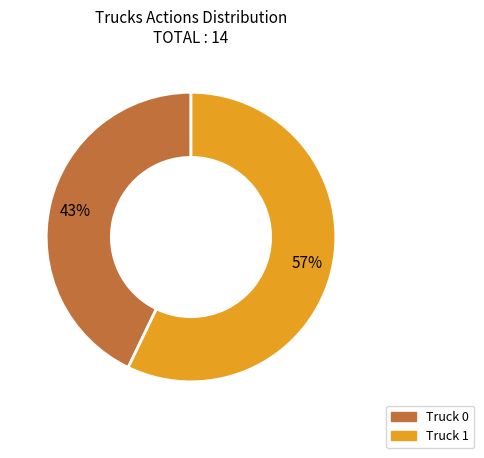

Is the sum of Truck 1 and Truck 0 greater than half?

Yes